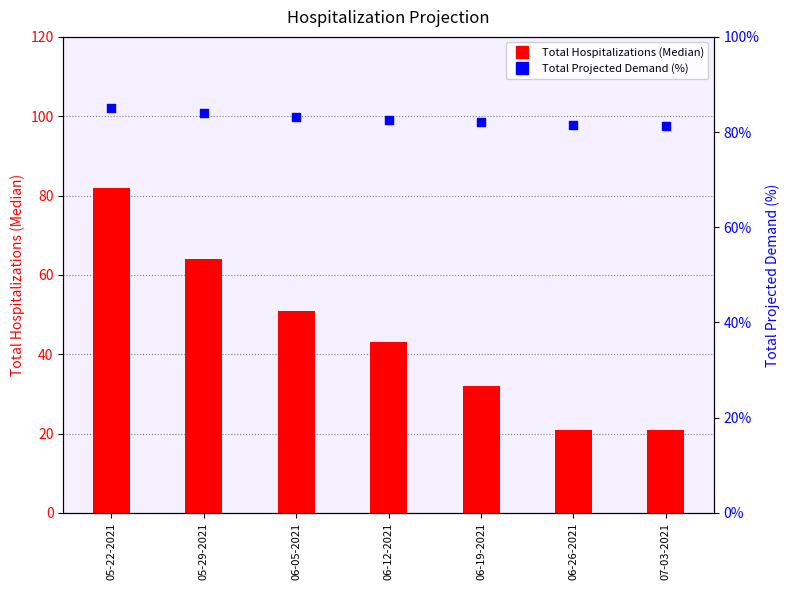

Which series has the largest total across all categories?

Total Projected Demand (%)